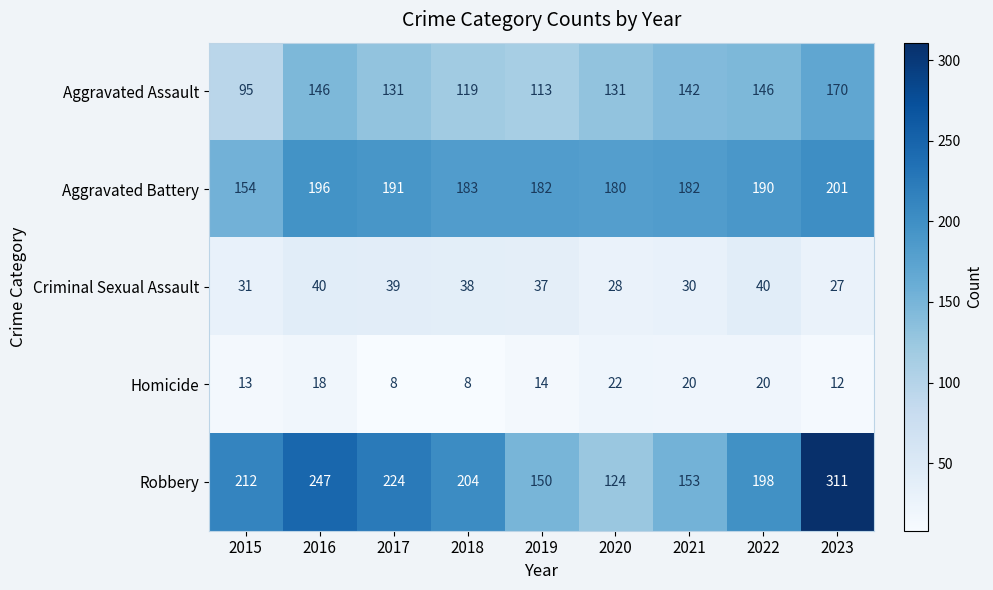

What is the difference between the maximum and minimum values in the Aggravated Battery series?

47